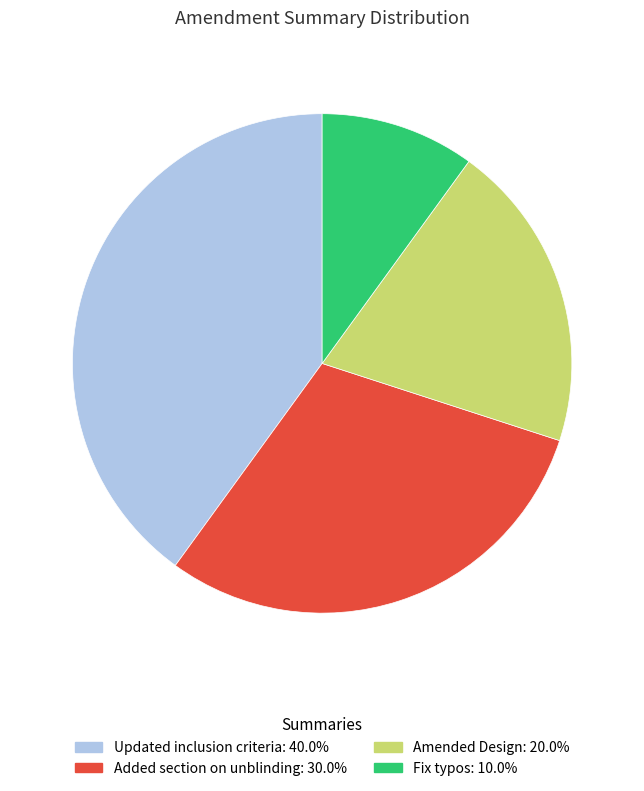

How many slices are in this pie chart?

4